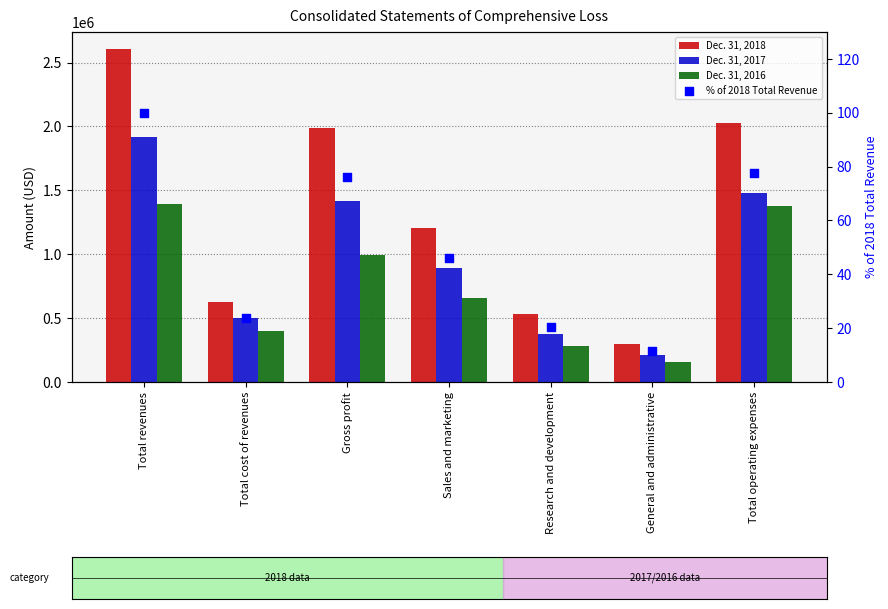

Is the value of % of 2018 Total Revenue at Gross profit greater than the value of Dec. 31, 2018 at Total revenues?

No